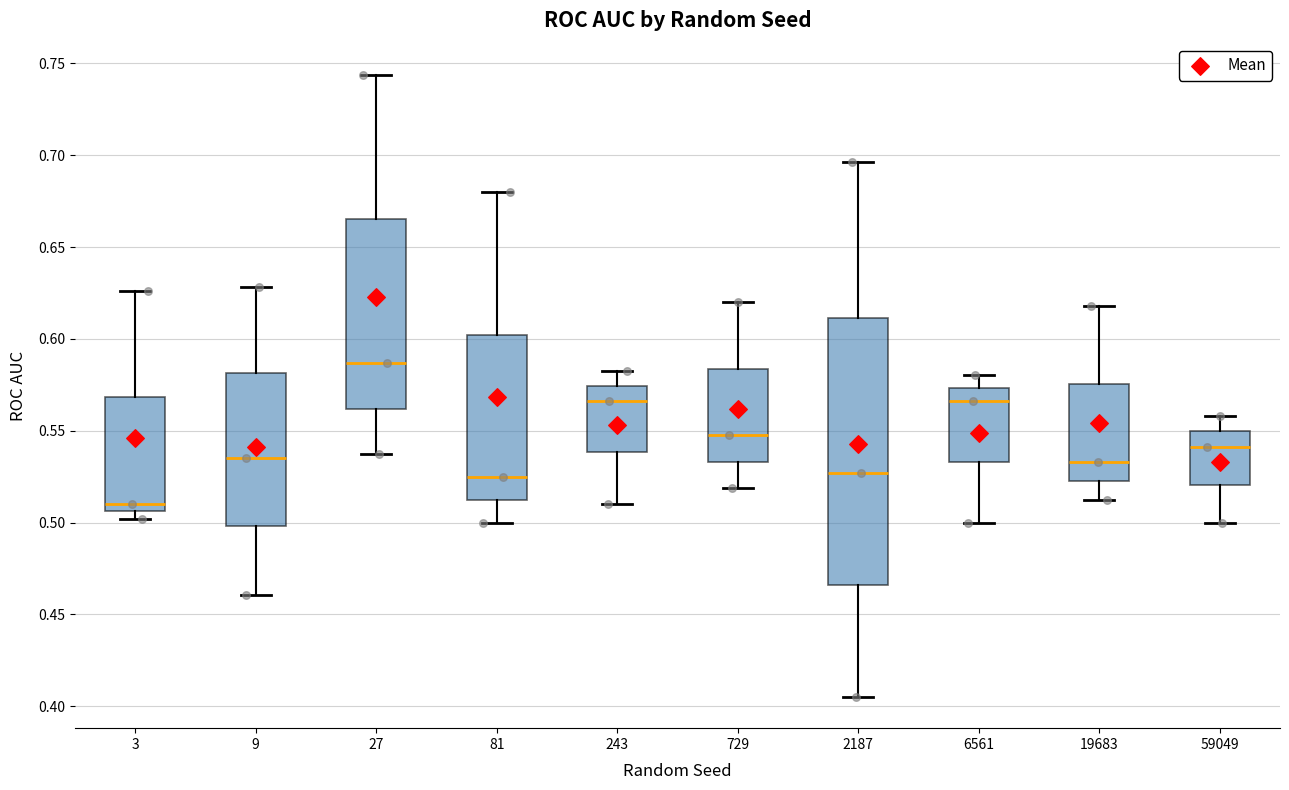

Which box has the lowest median line?

3